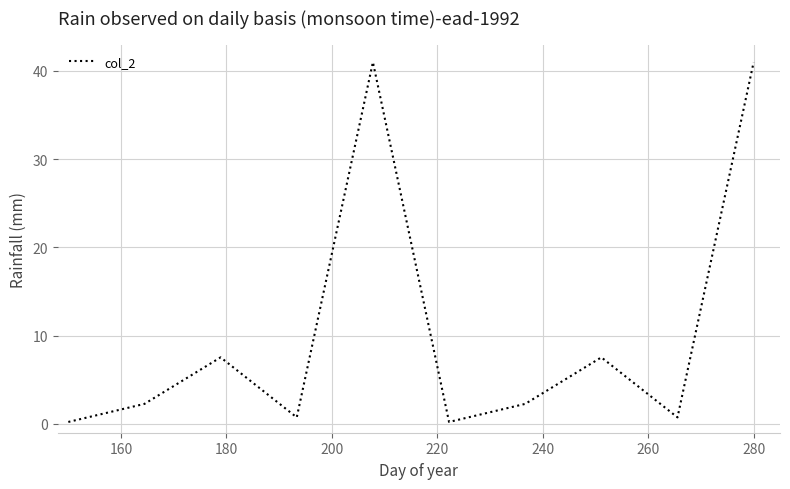

Reading left to right, transcribe all the data shown in this chart.

0.2	2.3	7.5	0.7	41.0	0.2	2.3	7.5	0.7	41.0